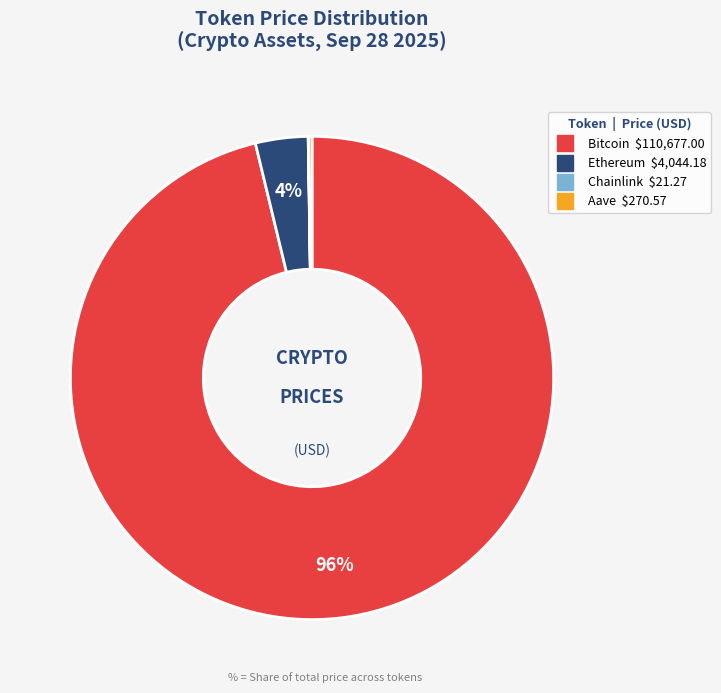

To the nearest percent, what portion does Bitcoin represent?

96%